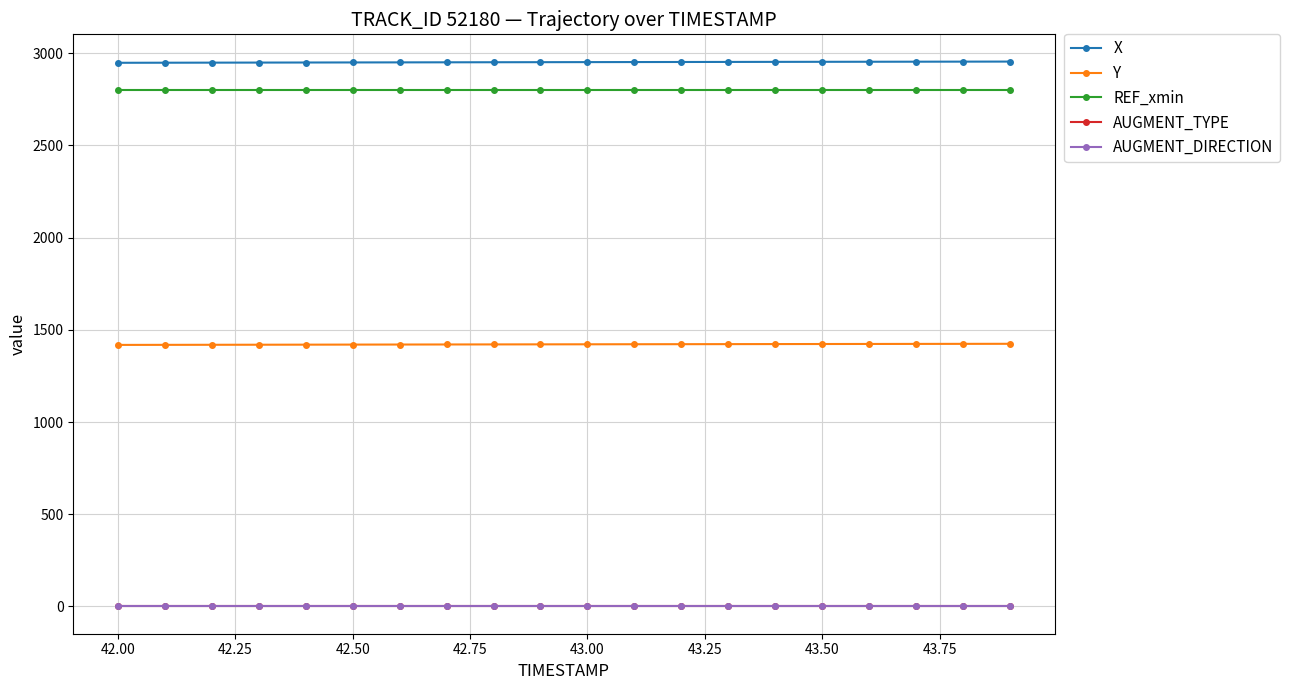

What is the value of the REF_xmin point at the 6th from the left?

2802.4